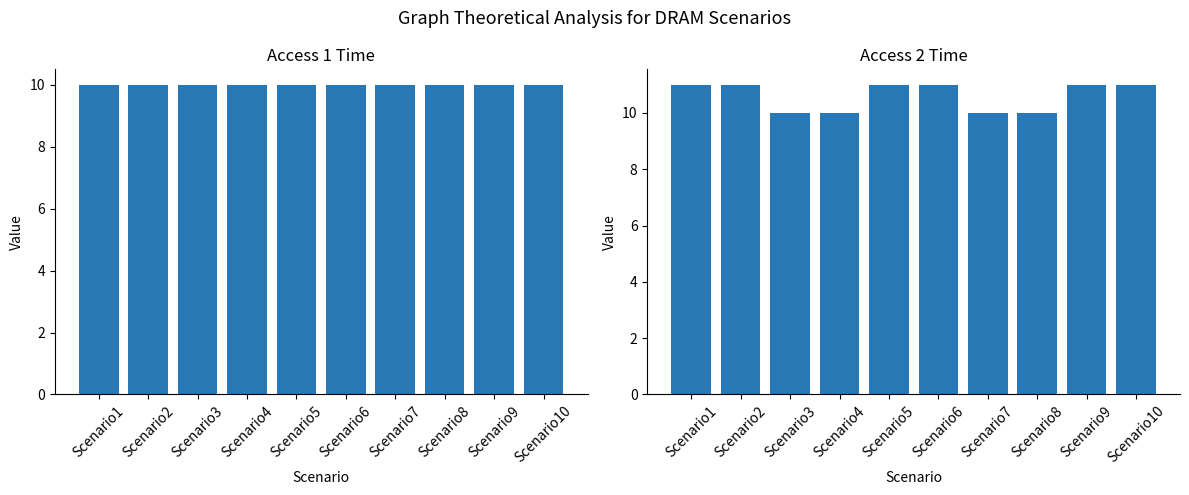

Between Scenario5 and Scenario10, which series saw the biggest shift?

Access 1 Time